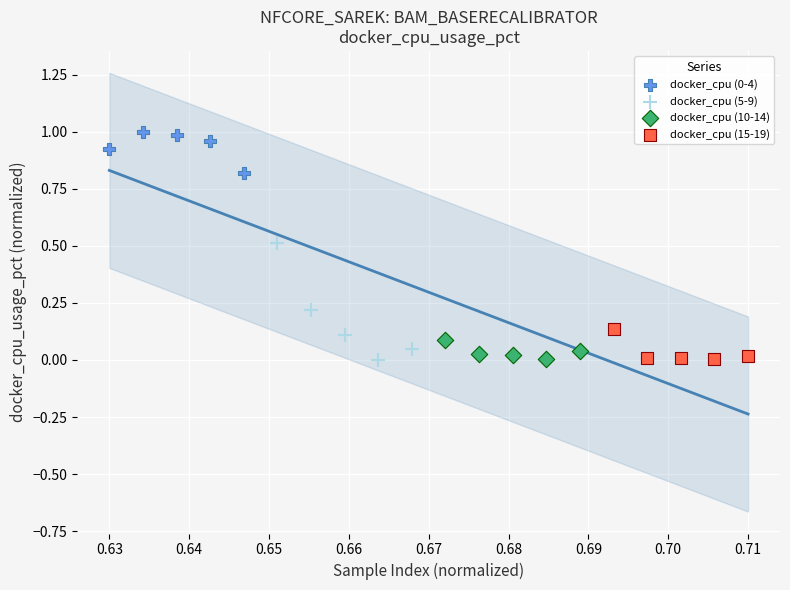

Which series has the largest Y range (max minus min)?

docker_cpu (5-9)